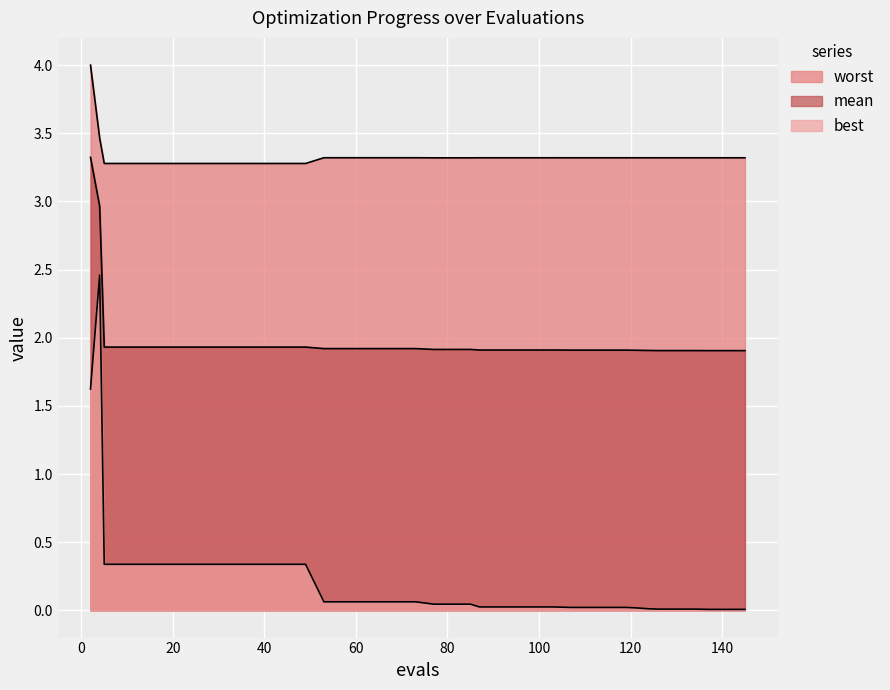

The value of mean at 11 is 0.4. True or false?

False